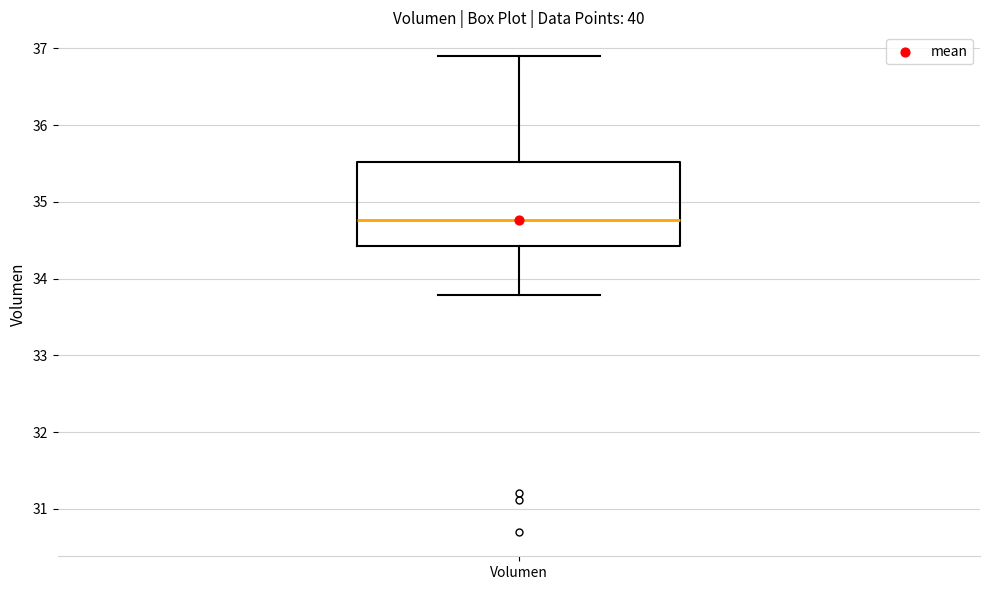

Read this box plot against the y-axis: the position of the median line, the range covered by the box, and the ends of both whiskers. The values are not printed on the chart, so give them approximately, as read against the axis.

median 34.8, box 34.4 to 35.5, whiskers 33.8 to 36.9